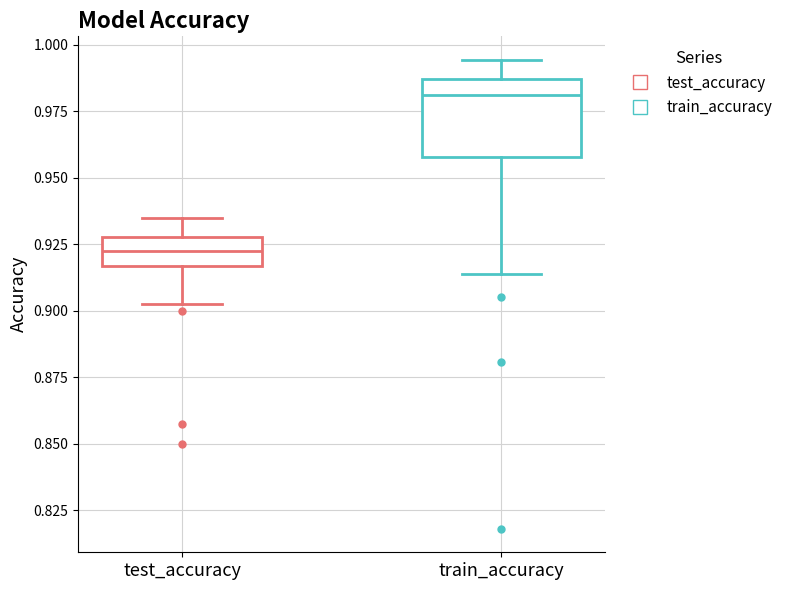

Reading left to right, transcribe this box plot: for each box, give where its median line is, the range the box spans, and where its two whiskers end, as read against the y-axis. The values are not printed on the chart, so give them approximately, as read against the axis.

test_accuracy: median 0.925, box 0.915 to 0.930, whiskers 0.905 to 0.935
train_accuracy: median 0.980, box 0.960 to 0.985, whiskers 0.915 to 0.995